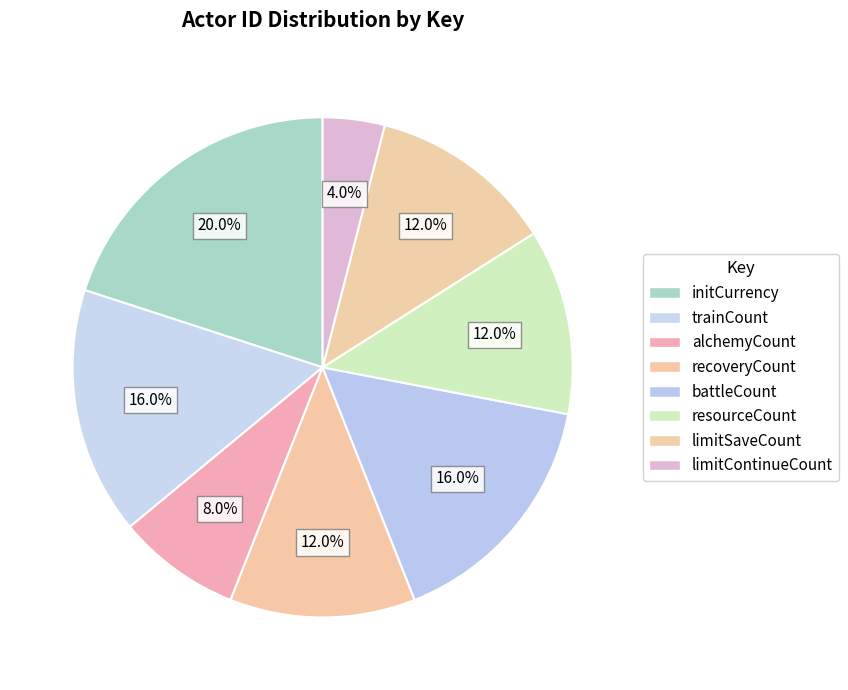

To the nearest percent, what percentage of the pie is limitContinueCount?

4%